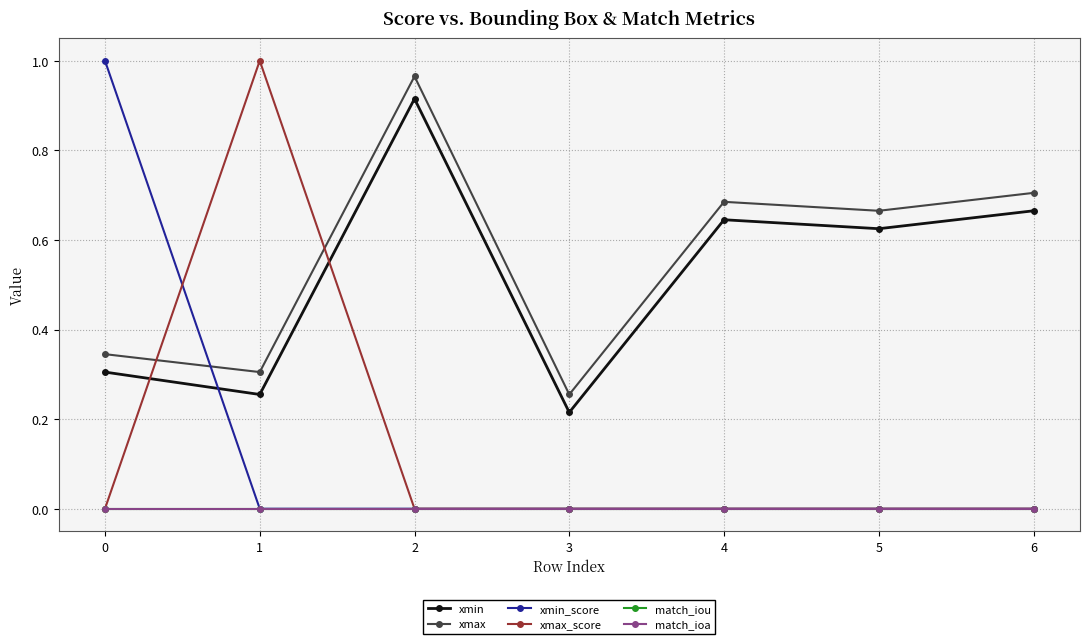

Is it true that xmax equals 0.7 at 5?

True